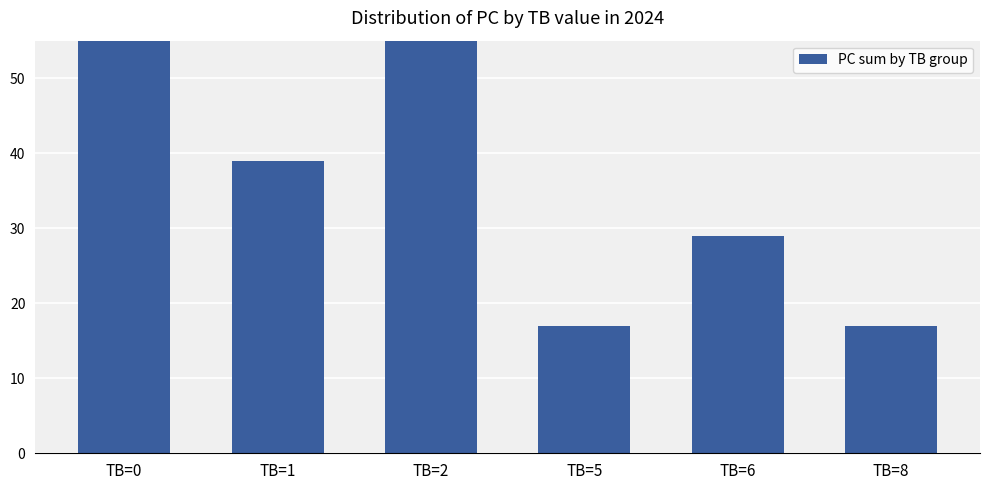

Is it true that the value at TB=6 is 29?

True